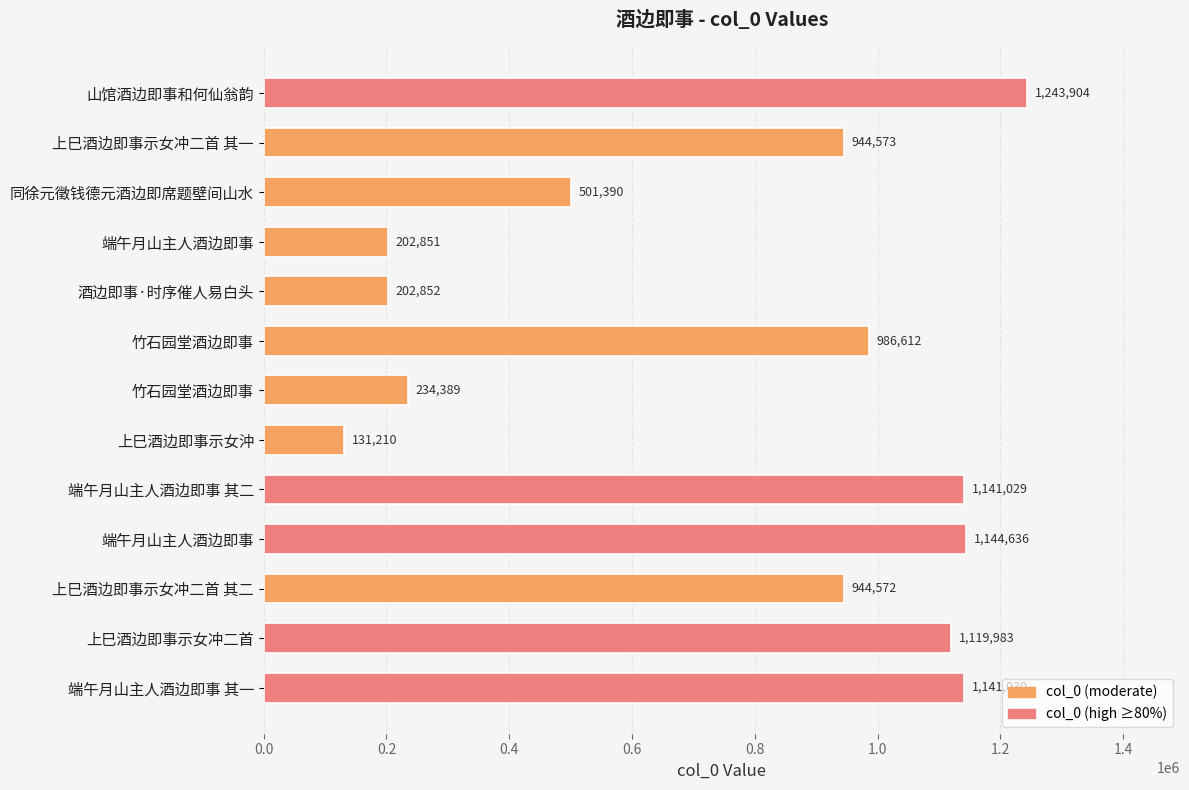

How many bars are there in total?

13